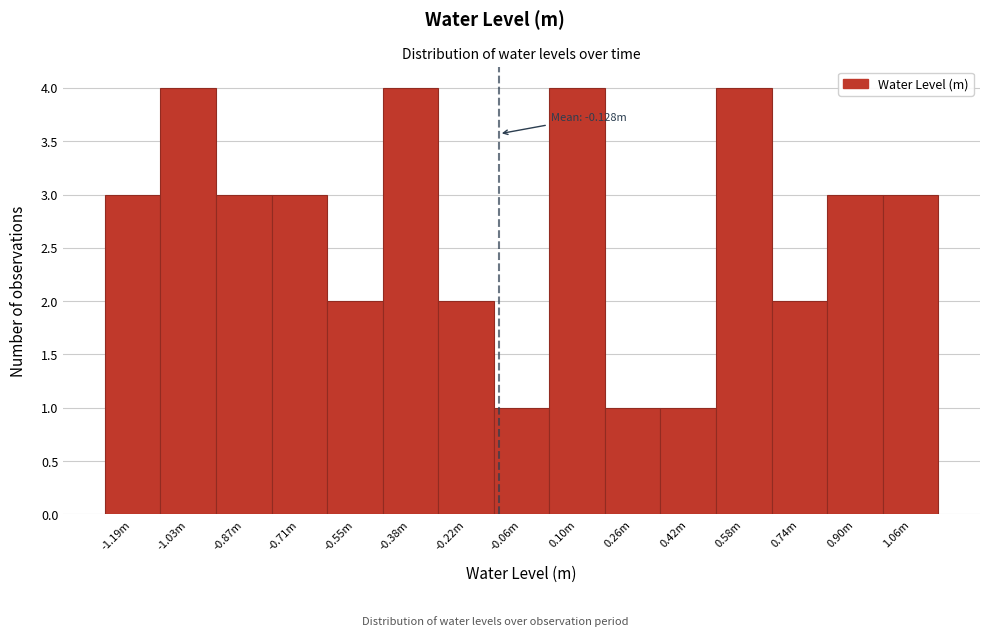

Reading left to right, transcribe all the data shown in this chart.

-1.19m=3	-1.03m=4	-0.87m=3	-0.71m=3	-0.55m=2	-0.38m=4	-0.22m=2	-0.06m=1	0.10m=4	0.26m=1	0.42m=1	0.58m=4	0.74m=2	0.90m=3	1.06m=3